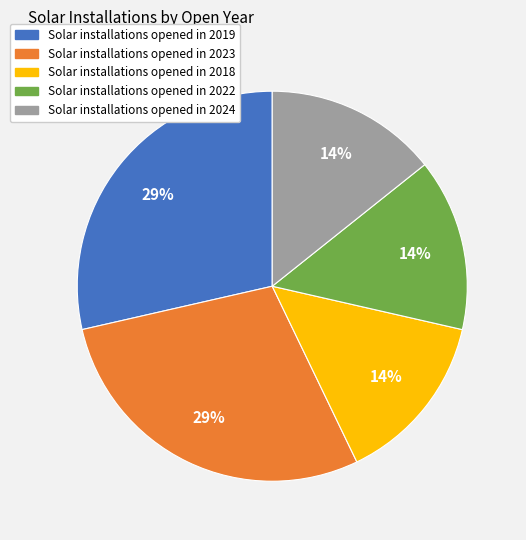

Is there a majority slice in this chart?

No